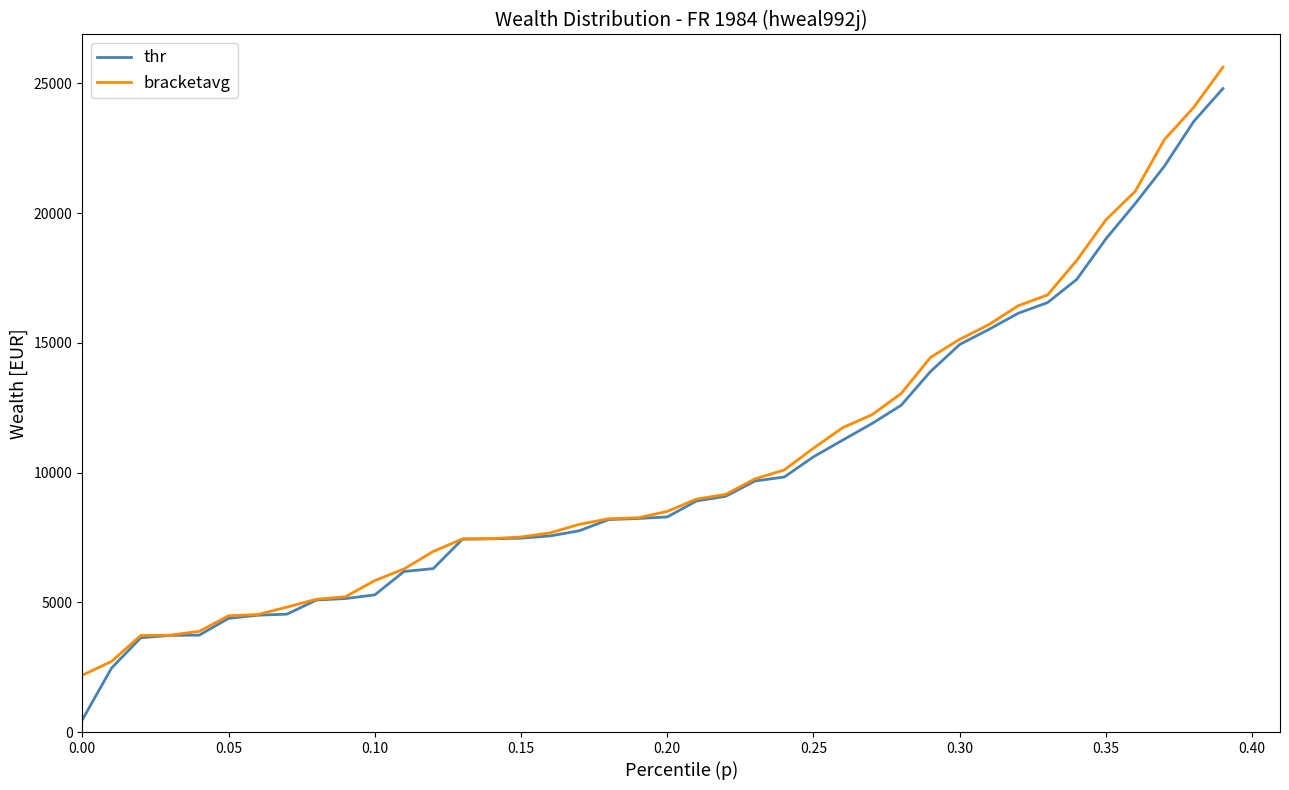

What are all the series names shown in the legend?

thr, bracketavg